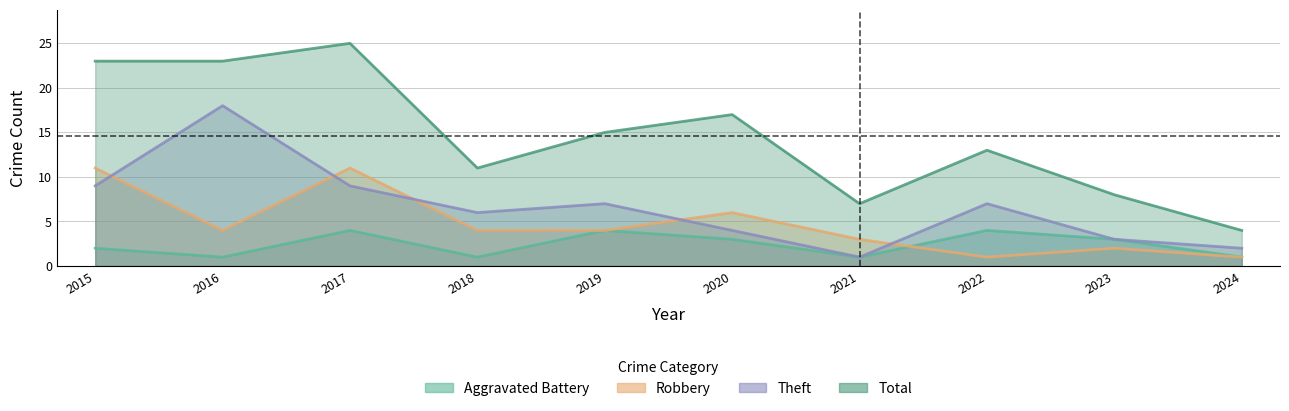

What is the total value across all series at 2017?

49